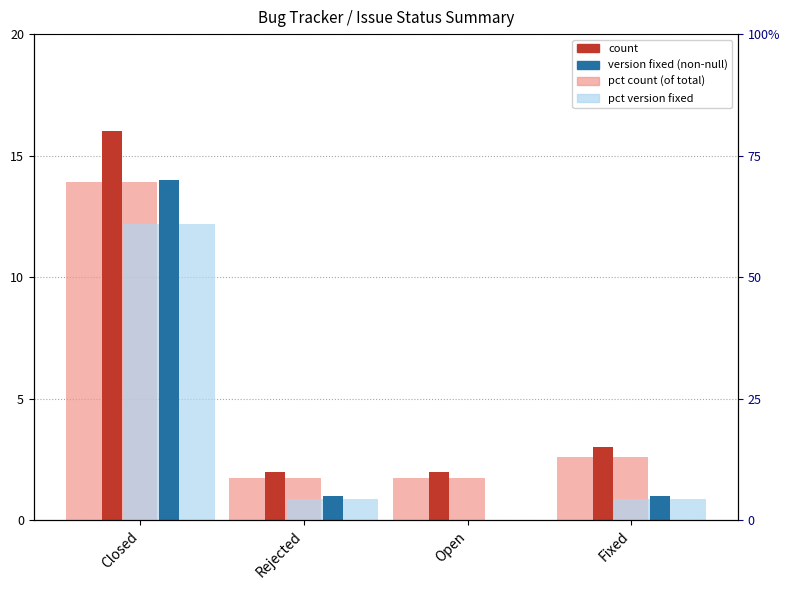

What is the sum of the count values at Closed and Open?

18.0